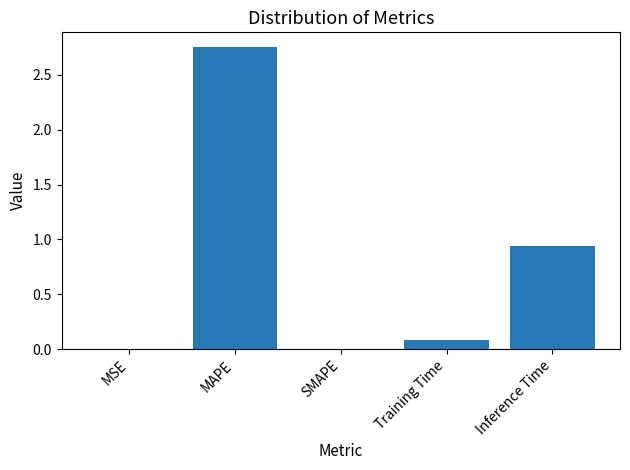

The chart shows a value of 0.0 at MSE. True or false?

True